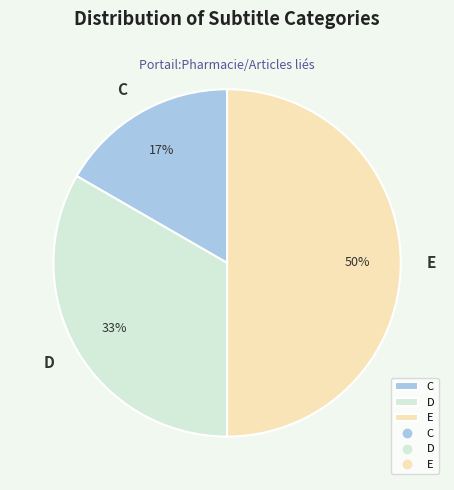

Which slice is the largest?

E